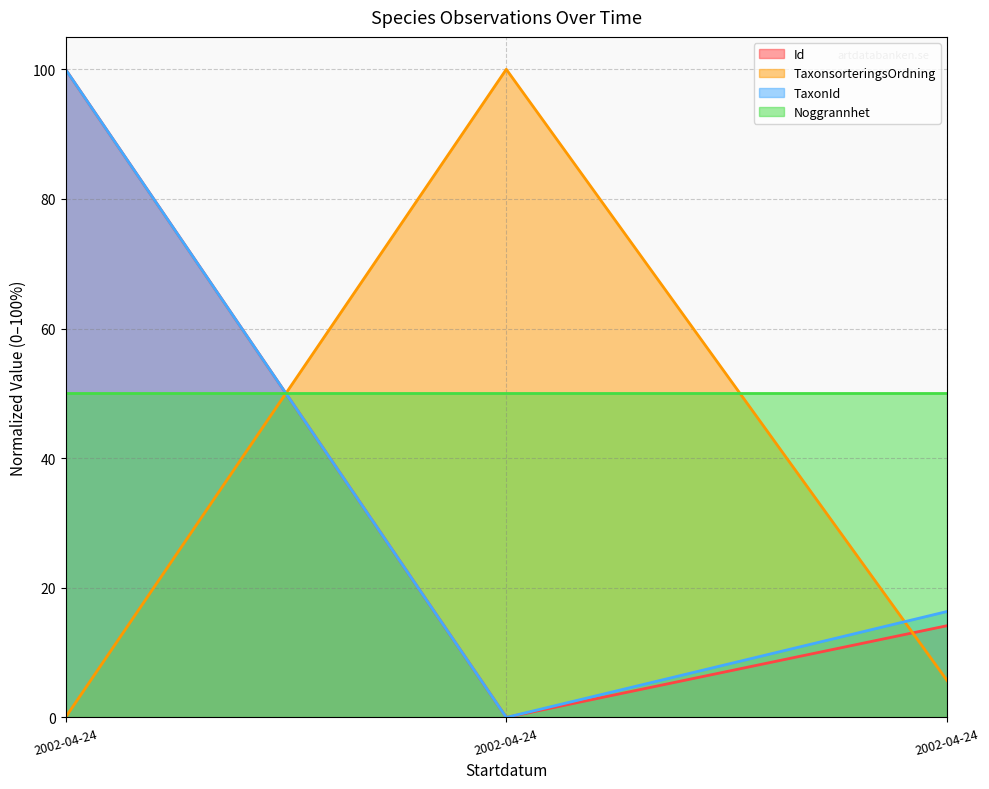

How many lines are shown in the chart?

4